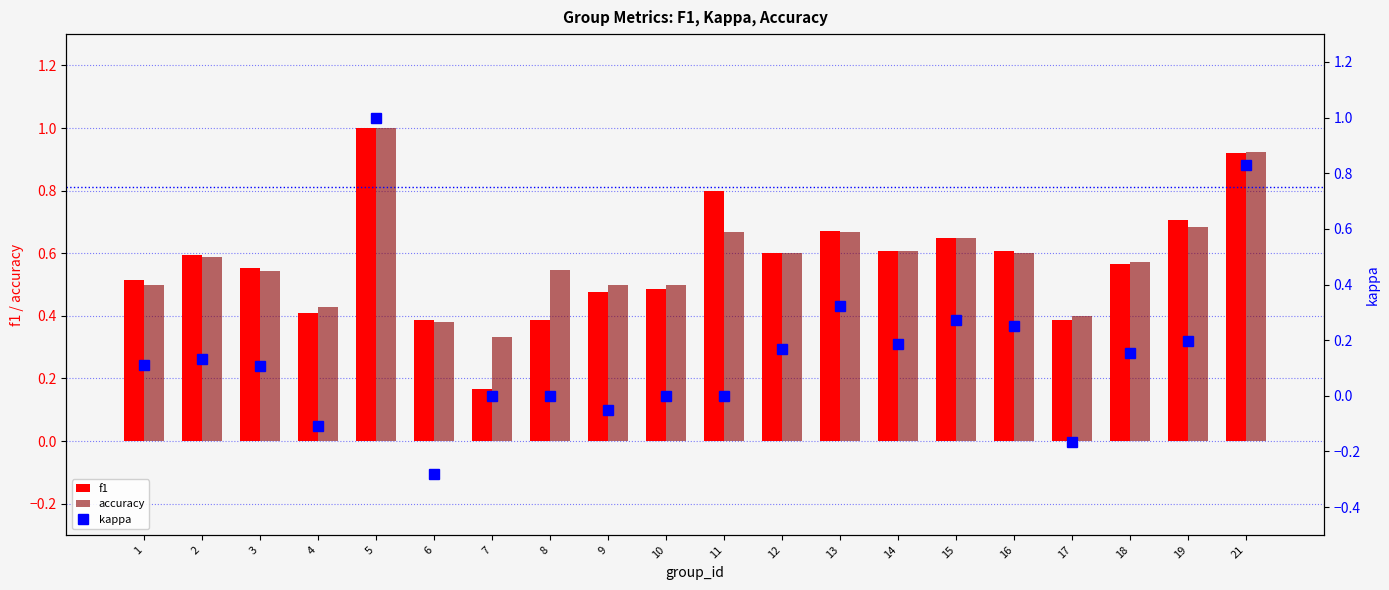

Reading right to left, extract all data points from this chart.

f1: 0.9	0.7	0.6	0.4	0.6	0.6	0.6	0.7	0.6	0.8	0.5	0.5	0.4	0.2	0.4	1.0	0.4	0.6	0.6	0.5
accuracy: 0.9	0.7	0.6	0.4	0.6	0.6	0.6	0.7	0.6	0.7	0.5	0.5	0.5	0.3	0.4	1.0	0.4	0.5	0.6	0.5
kappa: 0.8	0.2	0.2	-0.2	0.2	0.3	0.2	0.3	0.2	0.0	0.0	-0.1	0.0	0.0	-0.3	1.0	-0.1	0.1	0.1	0.1